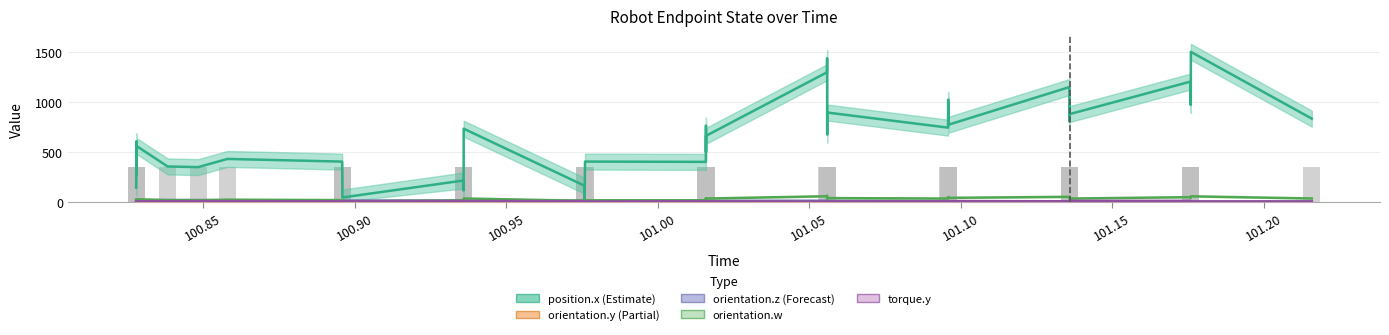

Is it true that .endpoint_state.pose.orientation.w equals 2.5 at 100.895916?

True